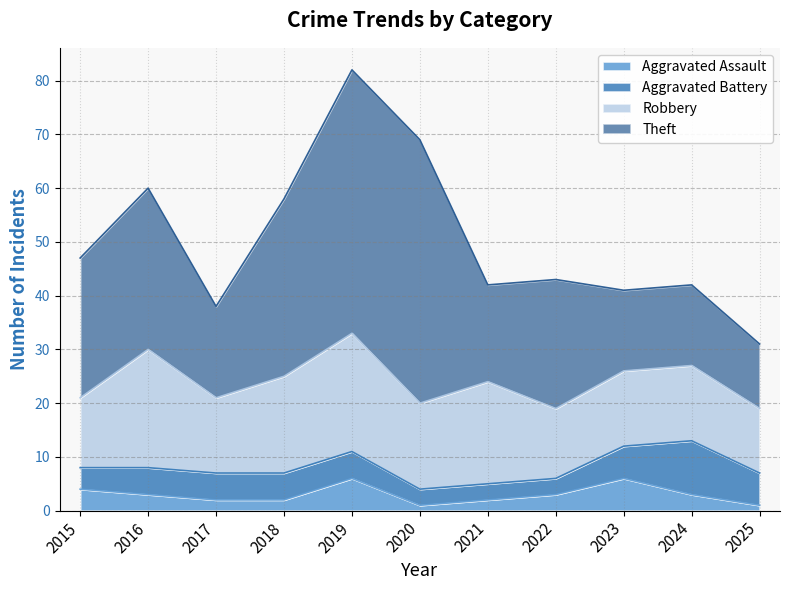

At how many categories does at least one series exceed 7?

11